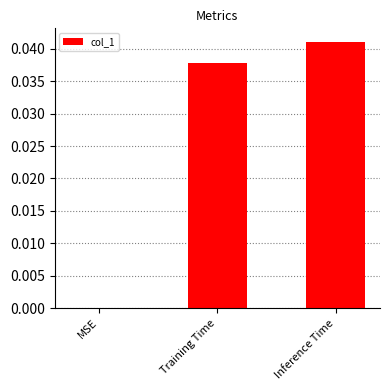

True or false: the data shows 0.0 at Inference Time.

True